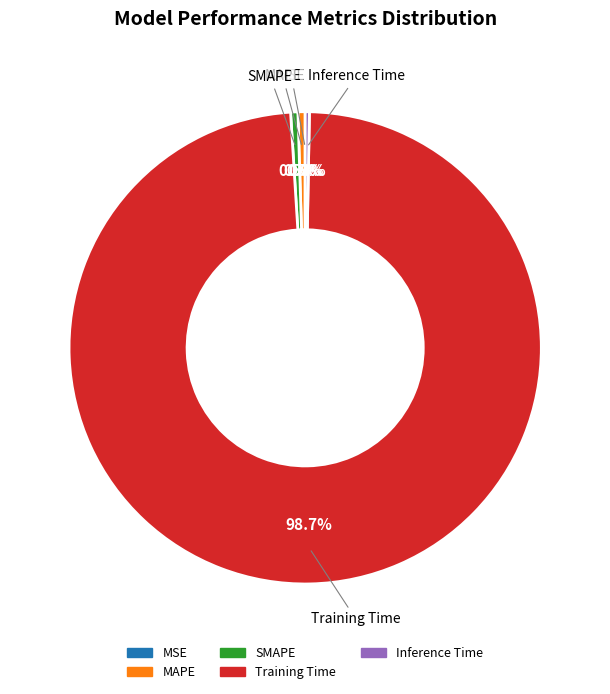

What portion of the pie excludes Inference Time?

99.7%